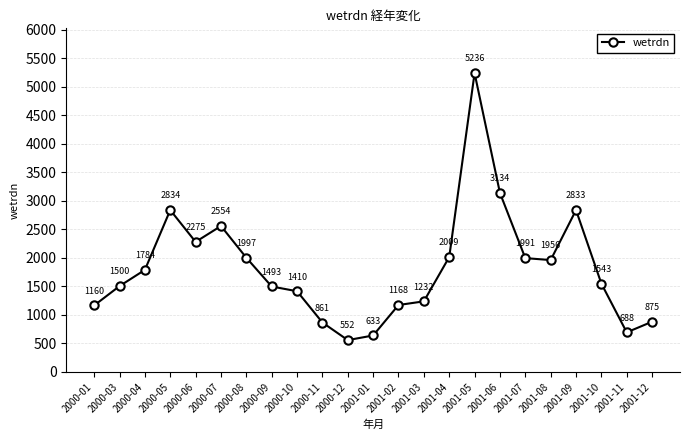

Where is the first local minimum?

2000-06